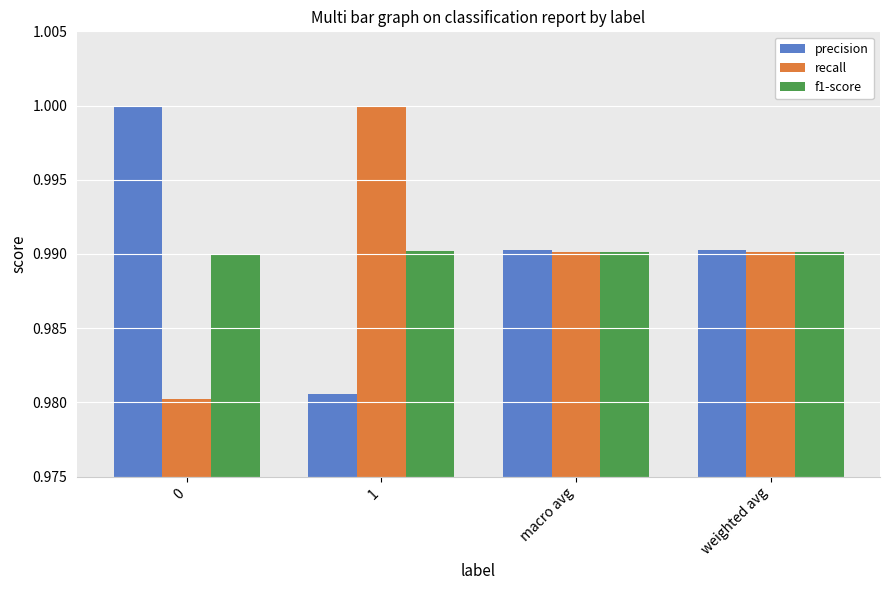

What is the sum of the precision values at weighted avg and macro avg?

2.0